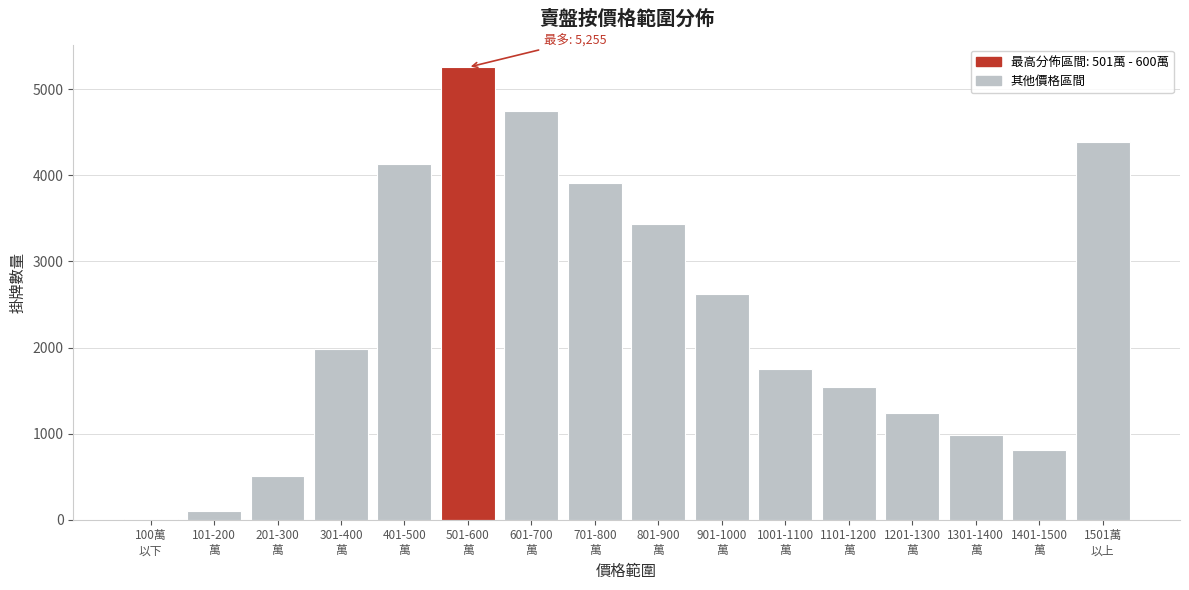

What is the maximum value shown in the chart?

5255.3